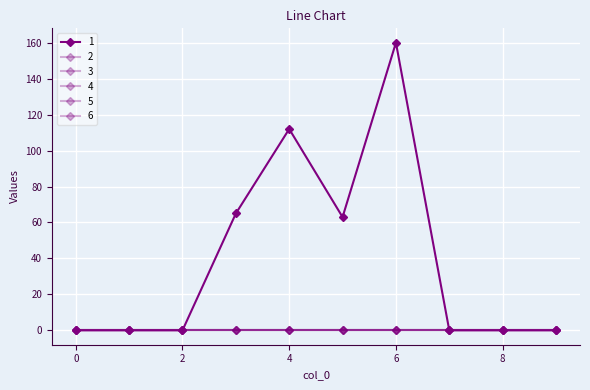

Which series has the largest range (max minus min)?

1